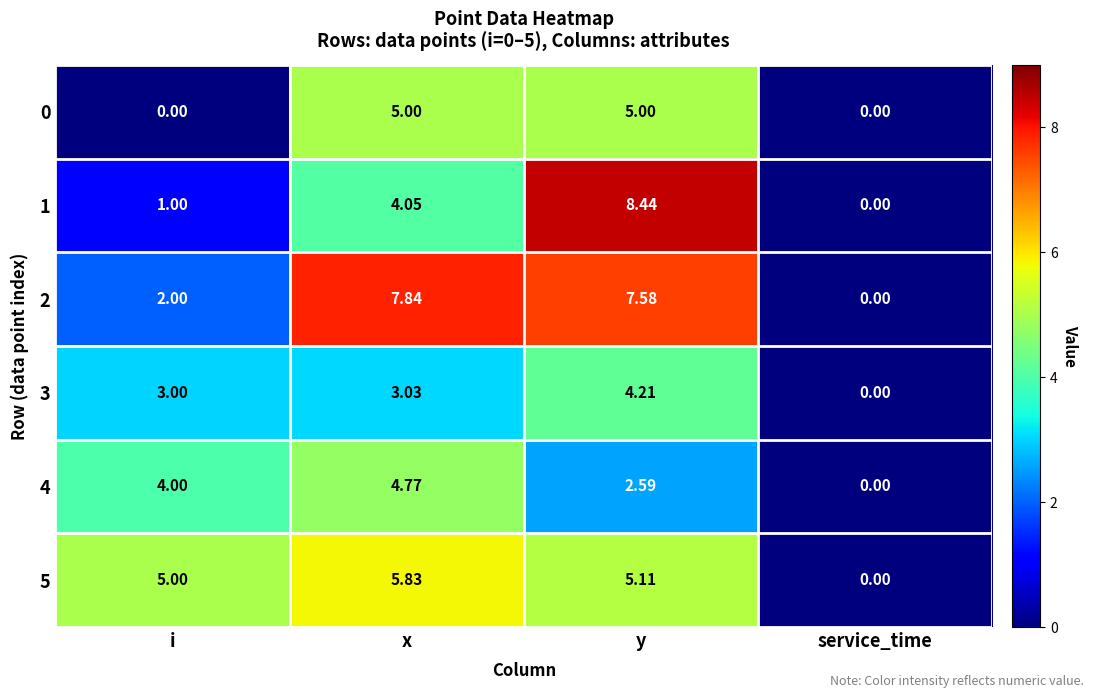

Where is 4 nearest to the value 2?

y